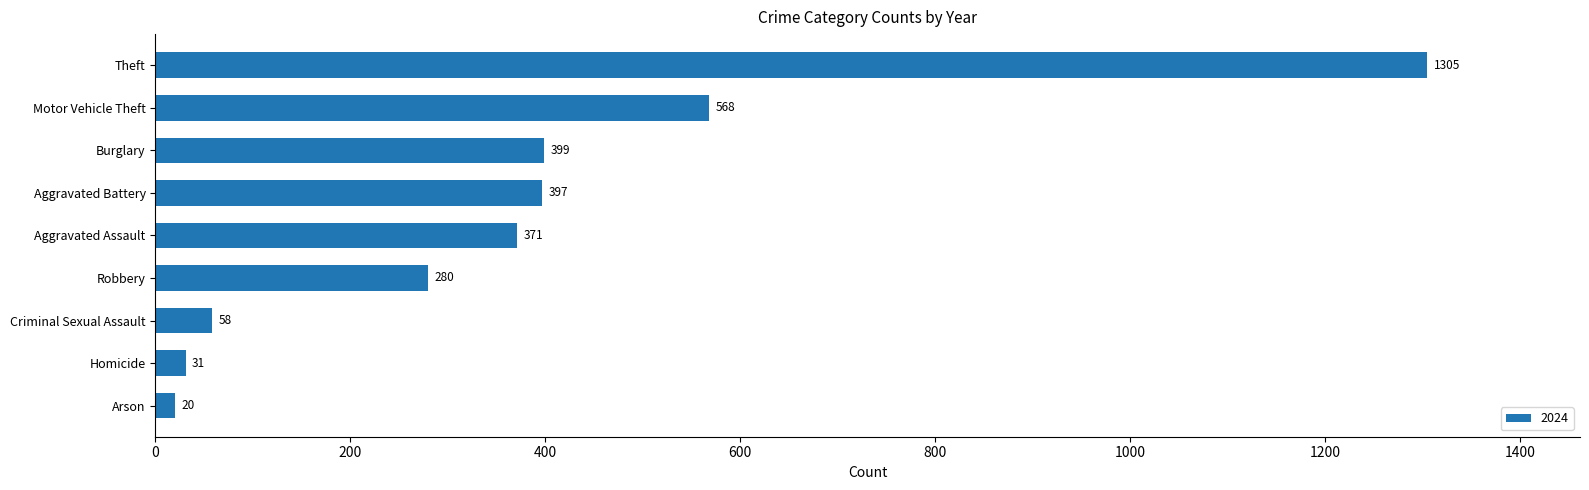

At which label is the value closest to 662?

Motor Vehicle Theft